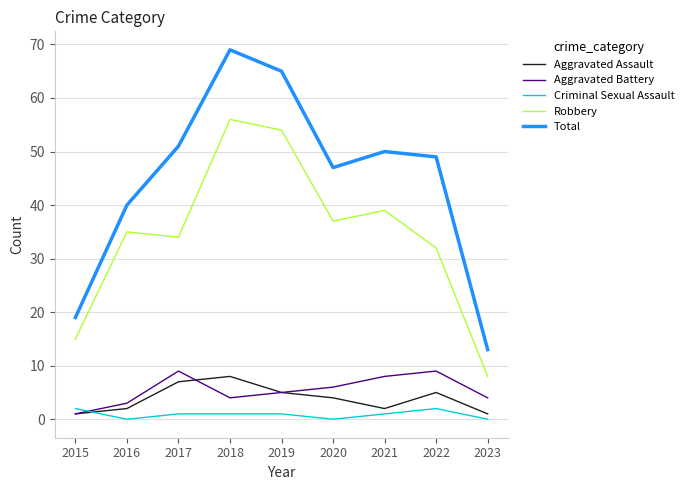

Which series has the largest total across all categories?

Total